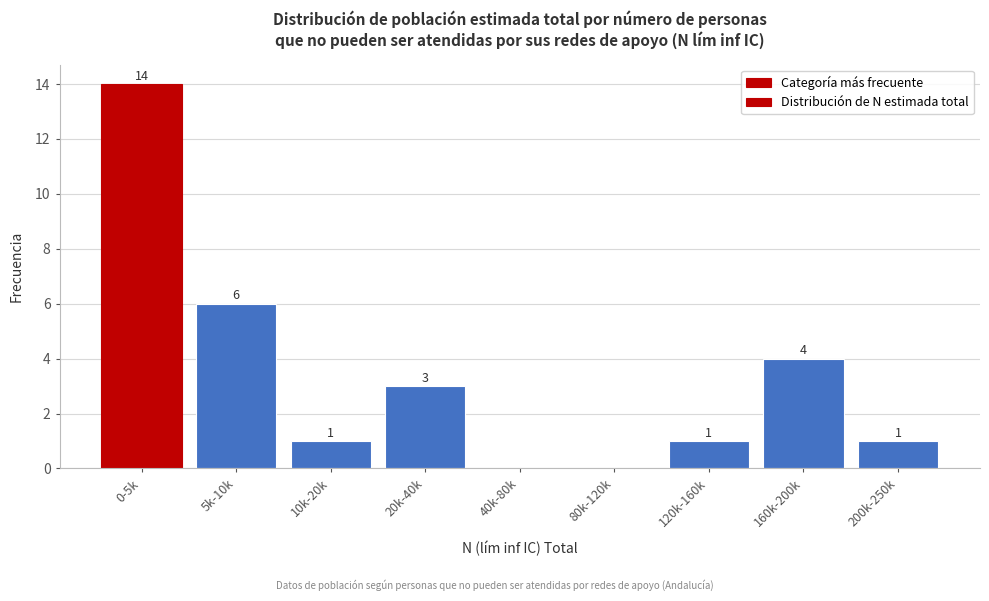

Reading right to left, list all the values displayed in this chart.

200k-250k=1	160k-200k=4	120k-160k=1	80k-120k=0	40k-80k=0	20k-40k=3	10k-20k=1	5k-10k=6	0-5k=14